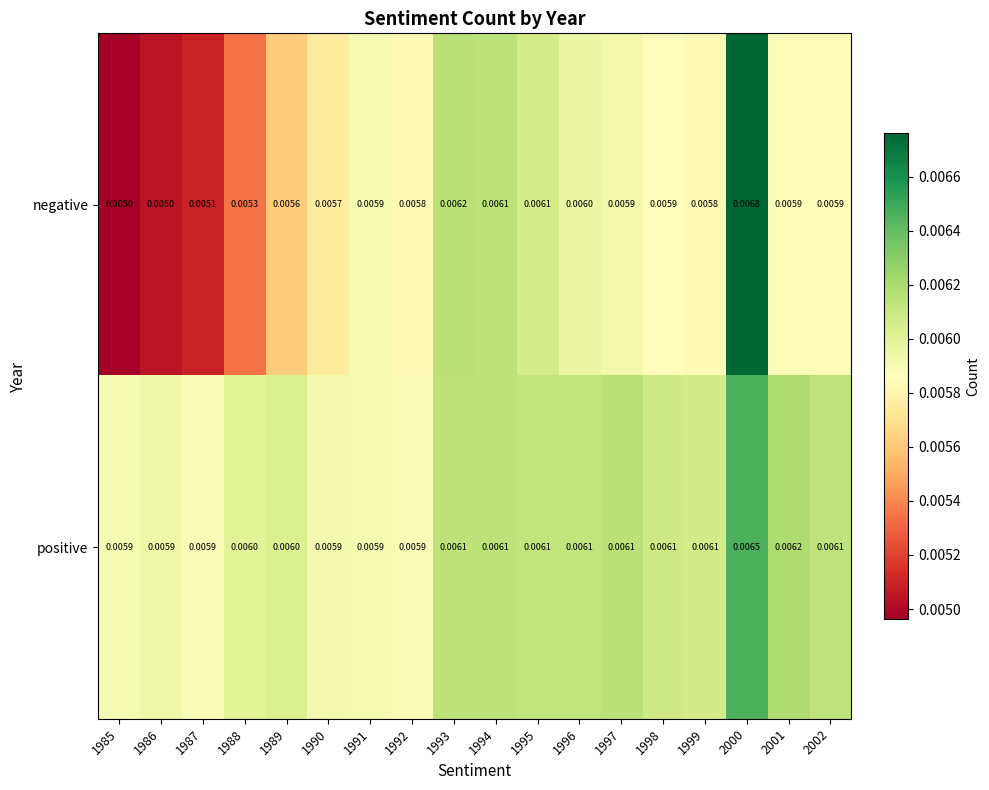

Which series changed the most between 1985 and 2001?

negative